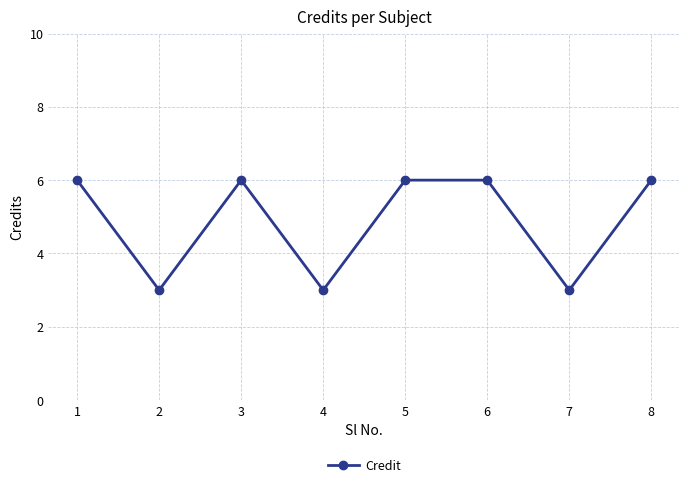

What is the smallest value displayed?

3